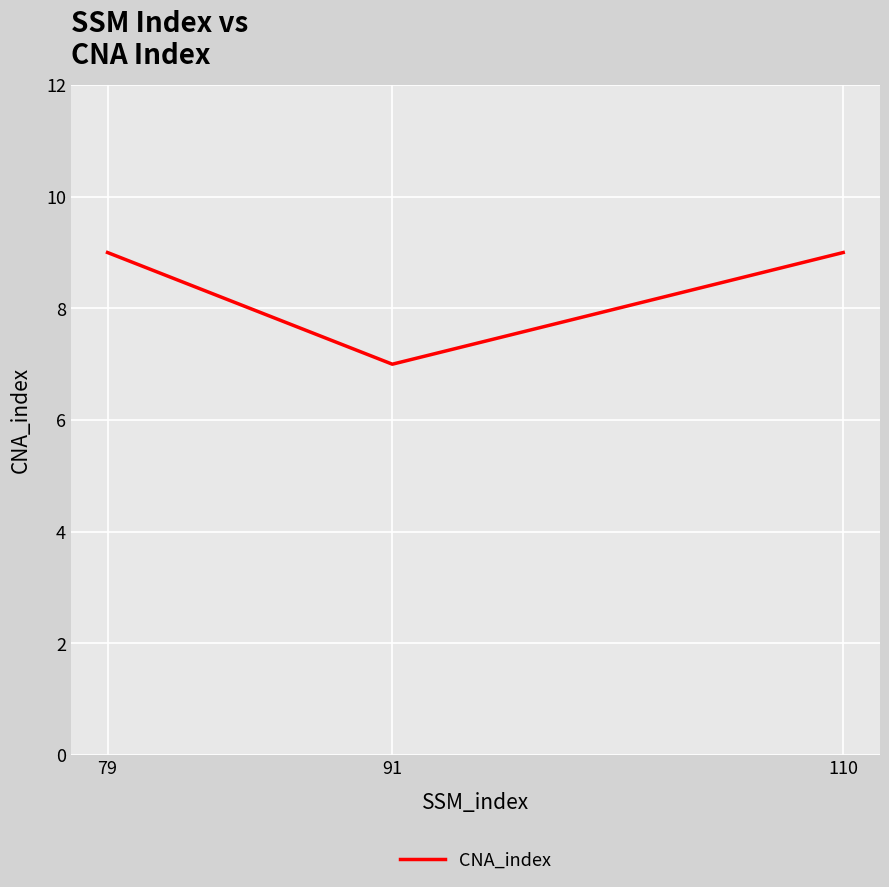

What is the sum of all values?

25